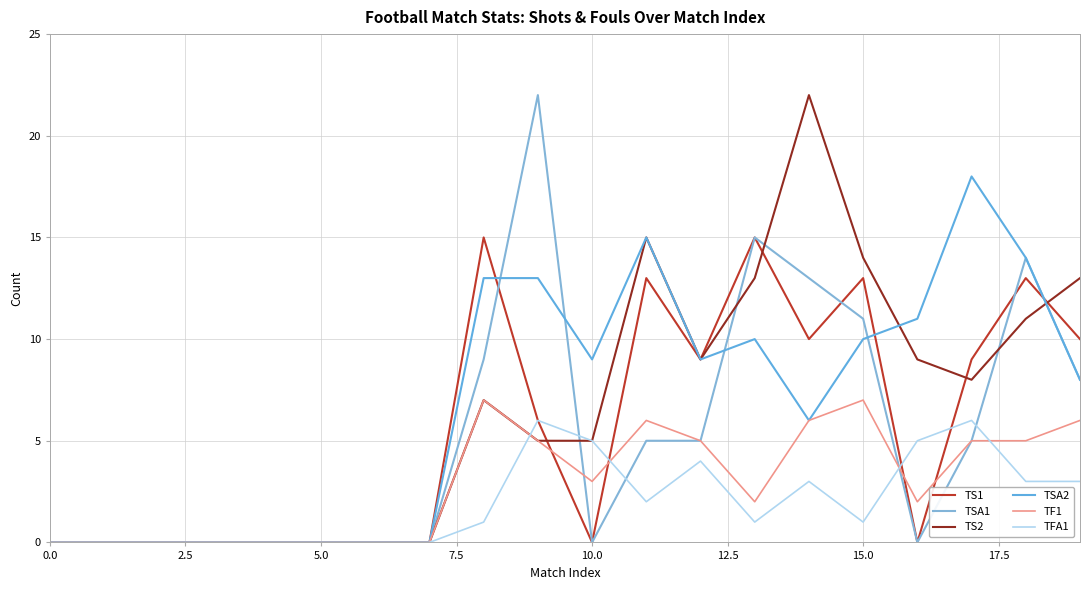

Count the number of categories in the chart.

20